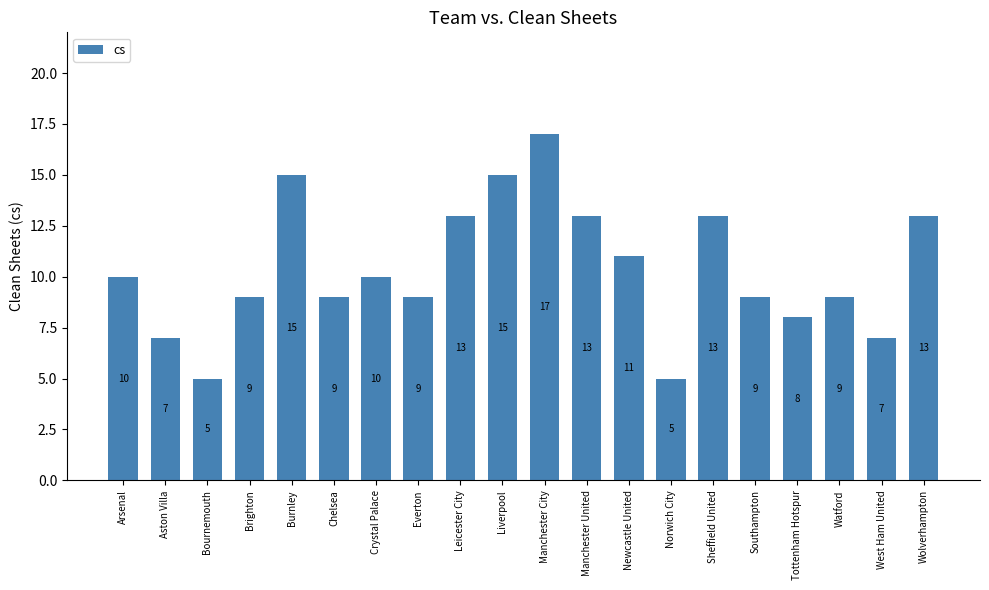

What is the change in value from Liverpool to Sheffield United?

-2